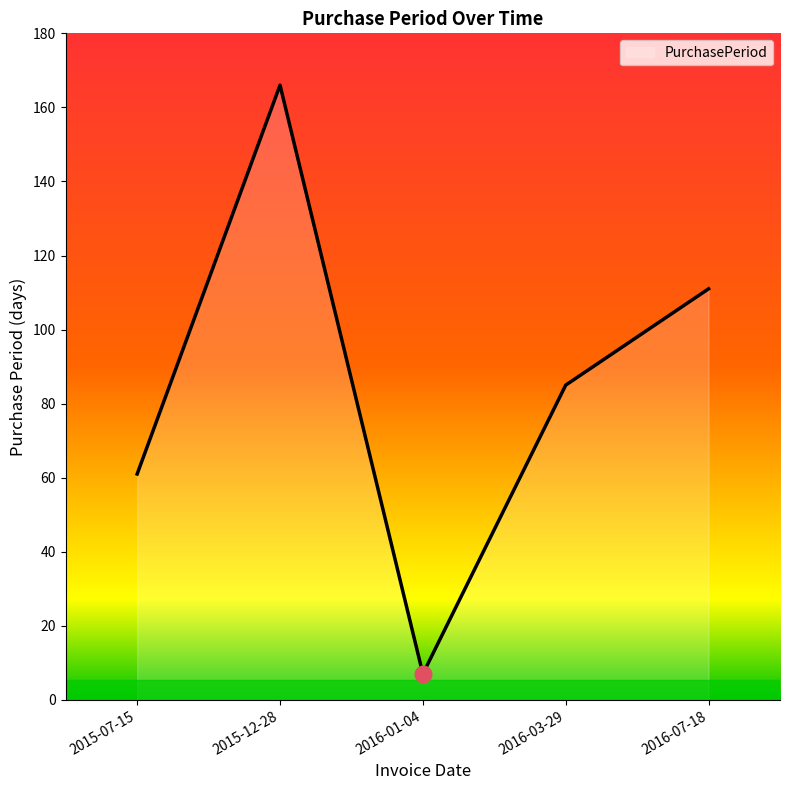

True or false: there are more than 2 points higher than both neighbors.

False